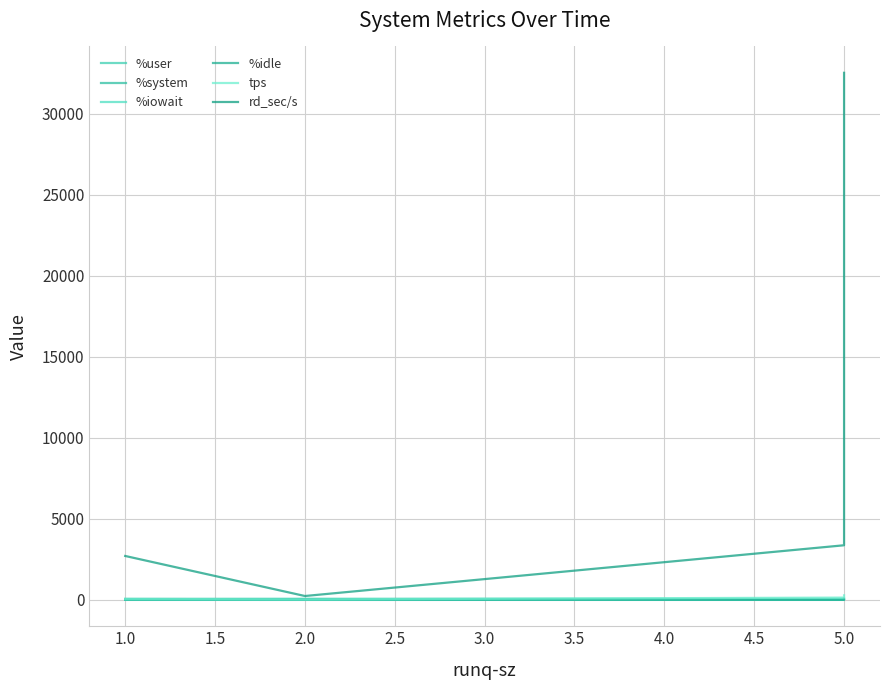

Read the %system value at 5.0.

5.7